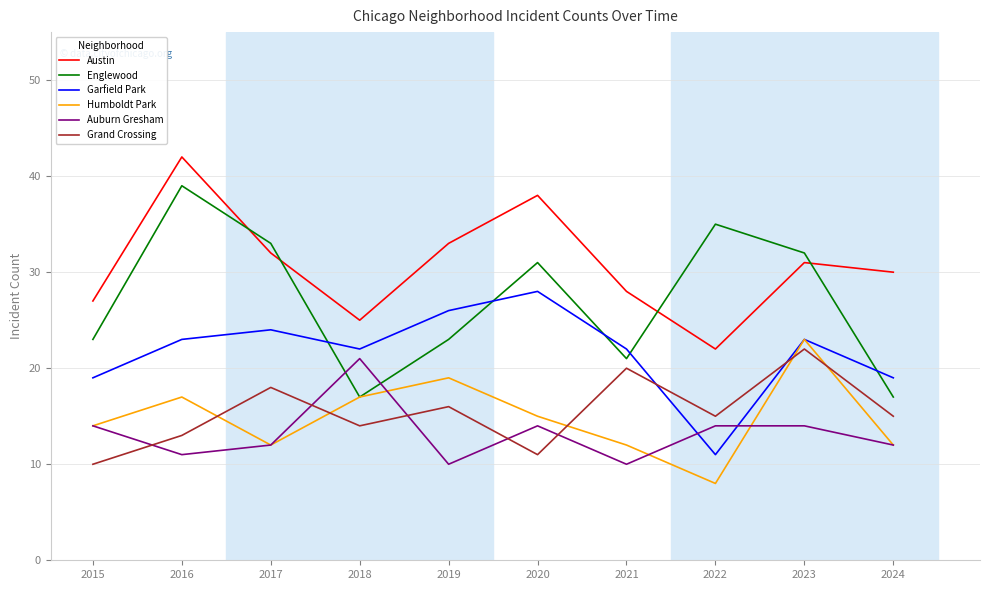

Where is the first local maximum for Humboldt Park?

2016